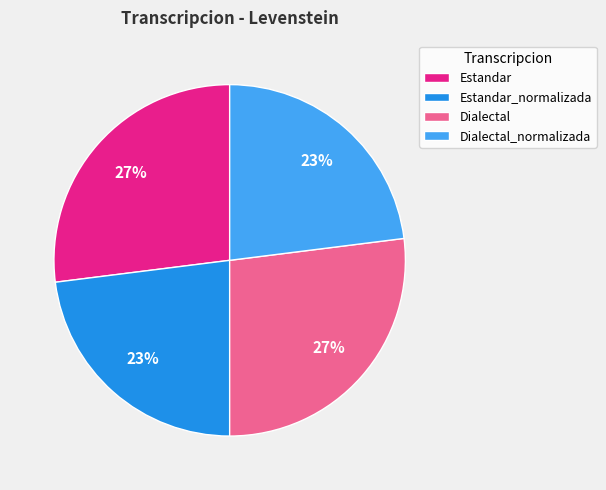

How many slices are in this pie chart?

4